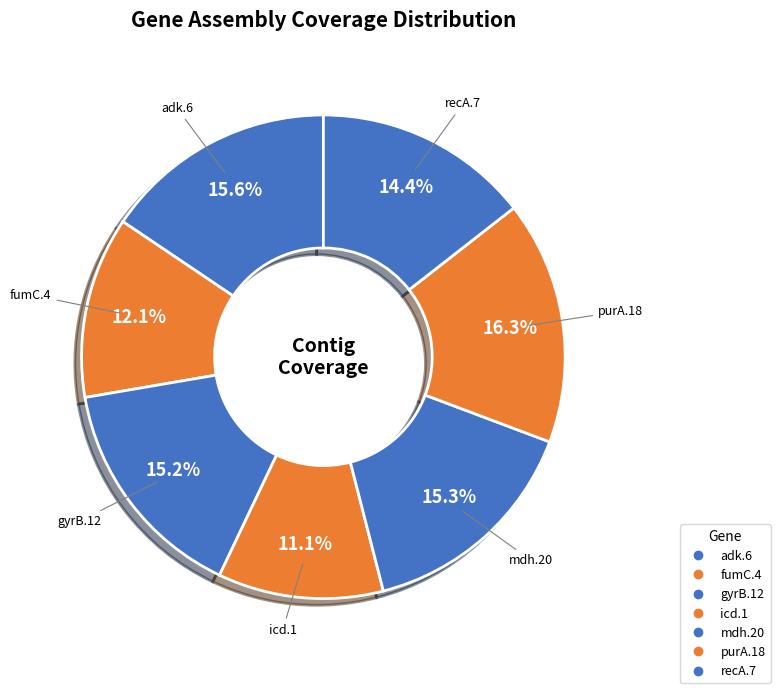

Which has a higher value, icd.1 or mdh.20?

mdh.20